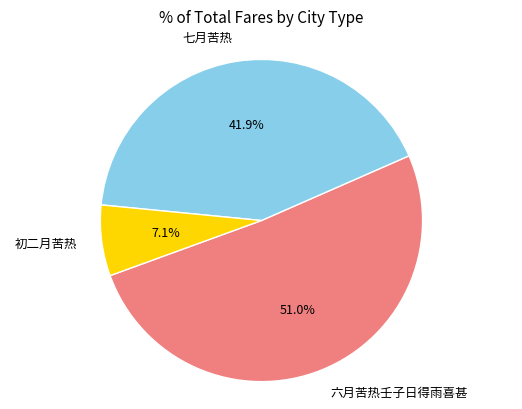

Rank the categories by value from lowest to highest.

初二月苦热, 七月苦热, 六月苦热壬子日得雨喜甚